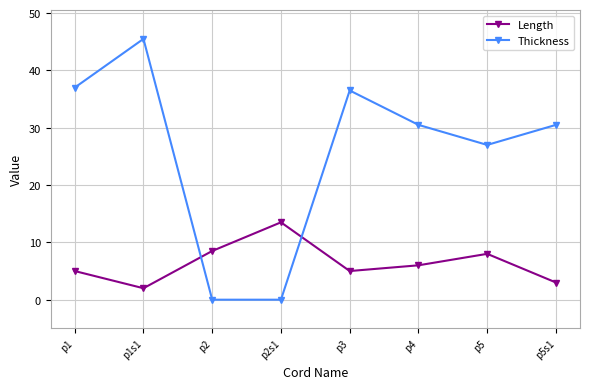

What position from the left is p2s1?

4